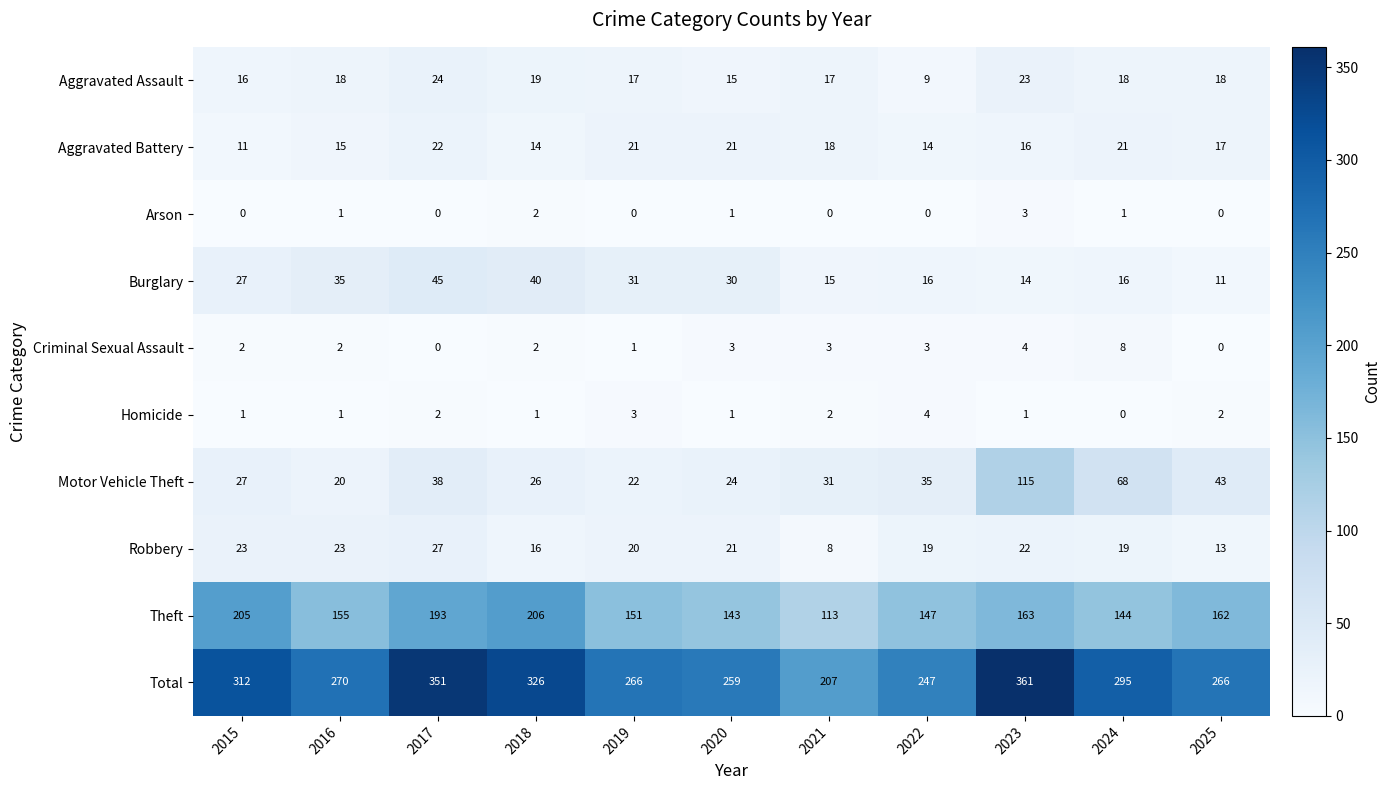

How many positive values does the Homicide series have?

10